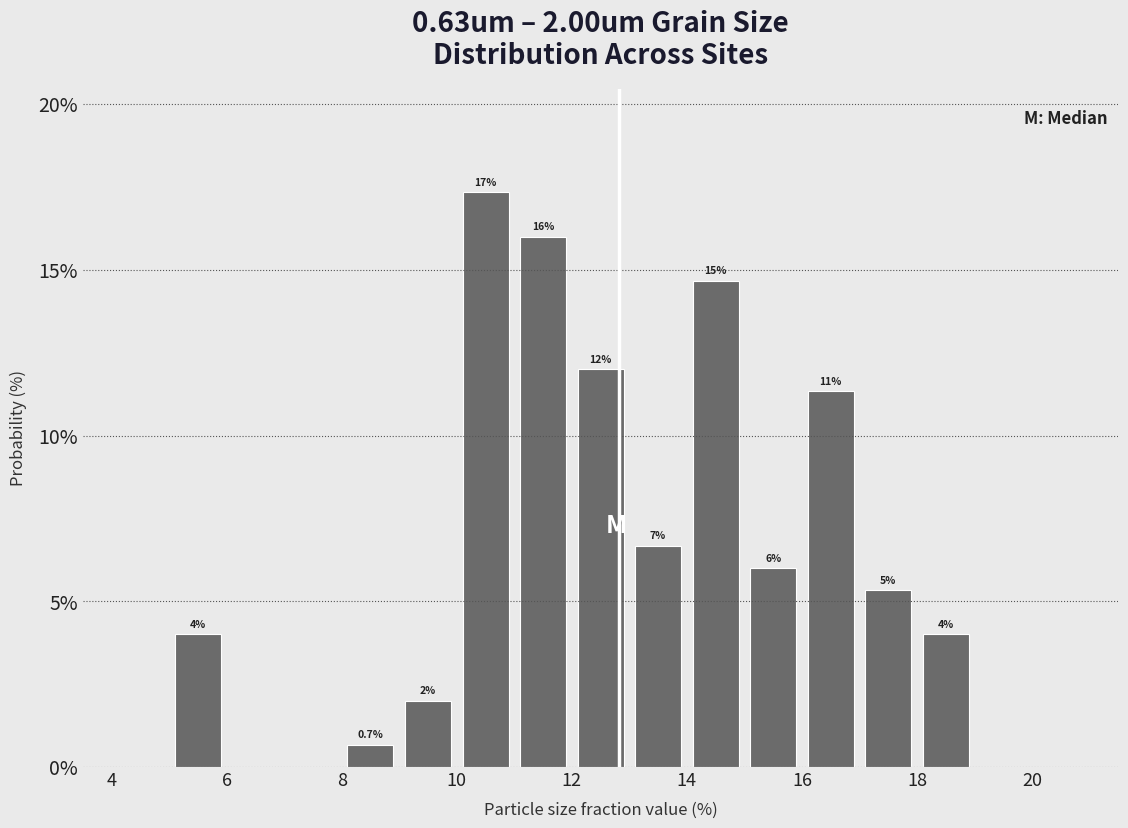

Over which range of the x-axis is the bar tallest?

10 to 11